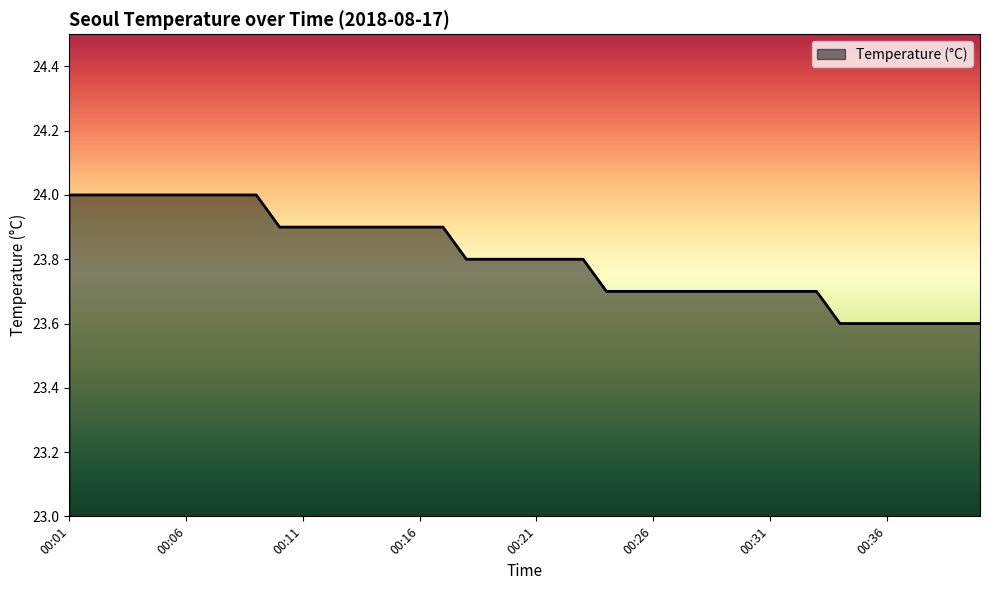

What is the greatest value displayed?

24.0